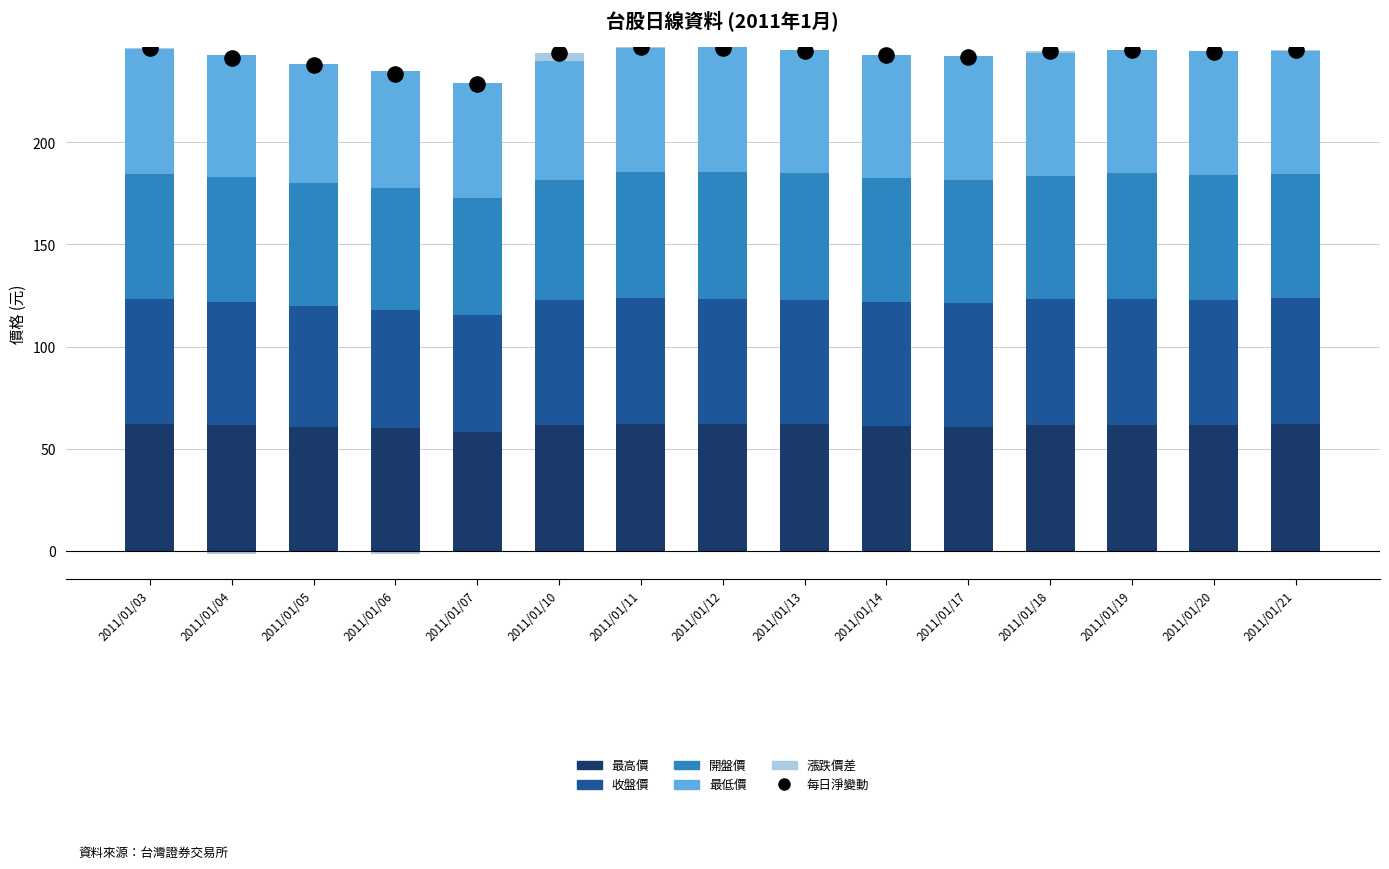

Is the value of 最低價 at 2011/01/19 greater than the value of 收盤價 at 2011/01/19?

No